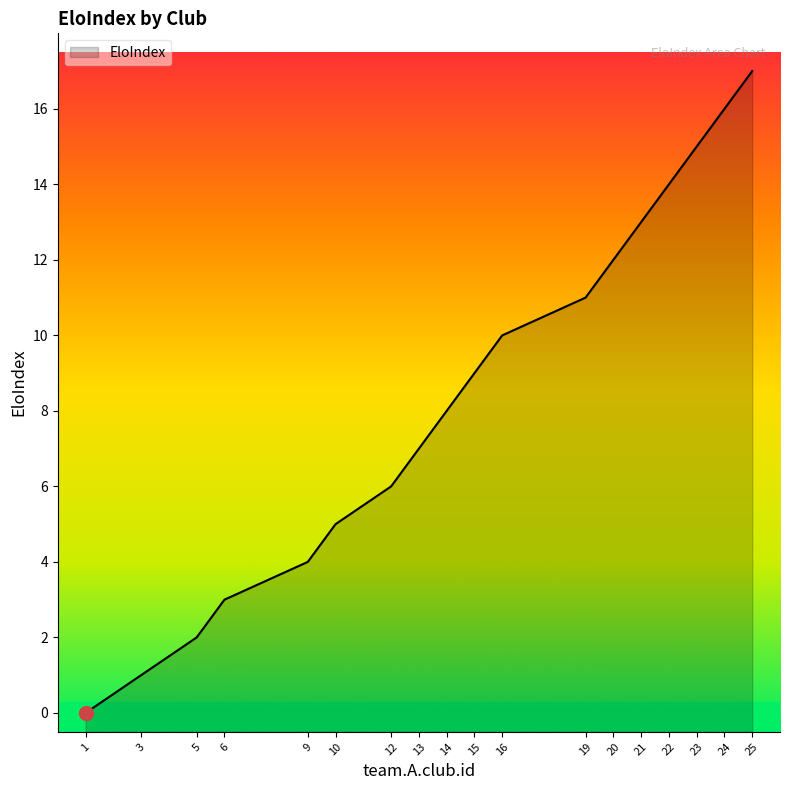

The chart shows a value of -6 at 1. True or false?

False